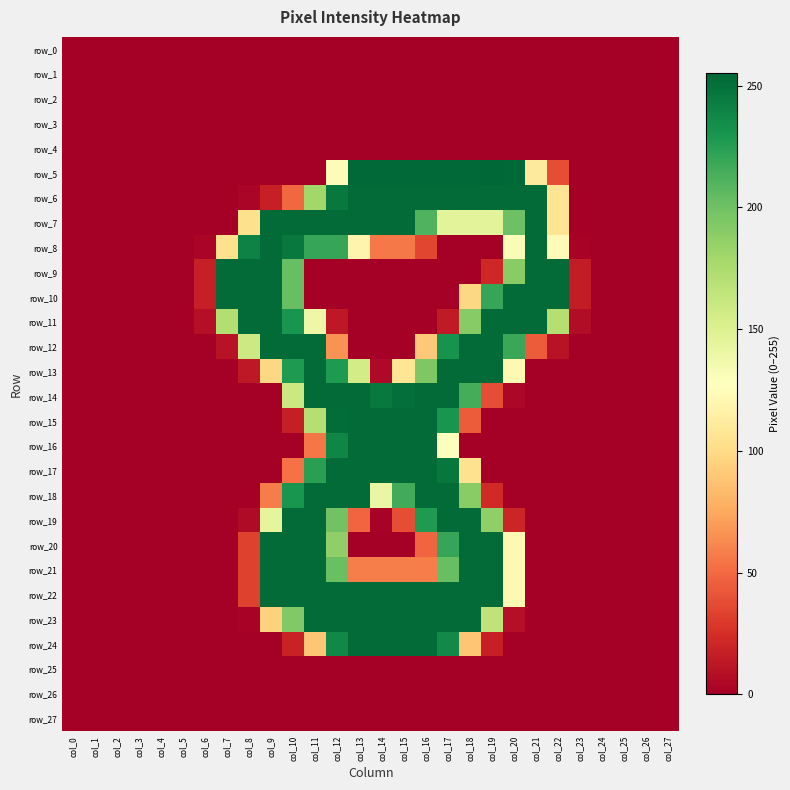

Reading left to right, extract all data points from this chart.

row_0: col_0=0	col_1=0	col_2=0	col_3=0	col_4=0	col_5=0	col_6=0	col_7=0	col_8=0	col_9=0	col_10=0	col_11=0	col_12=0	col_13=0	col_14=0	col_15=0	col_16=0	col_17=0	col_18=0	col_19=0	col_20=0	col_21=0	col_22=0	col_23=0	col_24=0	col_25=0	col_26=0	col_27=0
row_1: col_0=0	col_1=0	col_2=0	col_3=0	col_4=0	col_5=0	col_6=0	col_7=0	col_8=0	col_9=0	col_10=0	col_11=0	col_12=0	col_13=0	col_14=0	col_15=0	col_16=0	col_17=0	col_18=0	col_19=0	col_20=0	col_21=0	col_22=0	col_23=0	col_24=0	col_25=0	col_26=0	col_27=0
row_2: col_0=0	col_1=0	col_2=0	col_3=0	col_4=0	col_5=0	col_6=0	col_7=0	col_8=0	col_9=0	col_10=0	col_11=0	col_12=0	col_13=0	col_14=0	col_15=0	col_16=0	col_17=0	col_18=0	col_19=0	col_20=0	col_21=0	col_22=0	col_23=0	col_24=0	col_25=0	col_26=0	col_27=0
row_3: col_0=0	col_1=0	col_2=0	col_3=0	col_4=0	col_5=0	col_6=0	col_7=0	col_8=0	col_9=0	col_10=0	col_11=0	col_12=0	col_13=0	col_14=0	col_15=0	col_16=0	col_17=0	col_18=0	col_19=0	col_20=0	col_21=0	col_22=0	col_23=0	col_24=0	col_25=0	col_26=0	col_27=0
row_4: col_0=0	col_1=0	col_2=0	col_3=0	col_4=0	col_5=0	col_6=0	col_7=0	col_8=0	col_9=0	col_10=0	col_11=0	col_12=0	col_13=0	col_14=0	col_15=0	col_16=0	col_17=0	col_18=0	col_19=0	col_20=0	col_21=0	col_22=0	col_23=0	col_24=0	col_25=0	col_26=0	col_27=0
row_5: col_0=0	col_1=0	col_2=0	col_3=0	col_4=0	col_5=0	col_6=0	col_7=0	col_8=0	col_9=0	col_10=0	col_11=0	col_12=125	col_13=254	col_14=254	col_15=254	col_16=254	col_17=254	col_18=254	col_19=255	col_20=254	col_21=111	col_22=38	col_23=0	col_24=0	col_25=0	col_26=0	col_27=0
row_6: col_0=0	col_1=0	col_2=0	col_3=0	col_4=0	col_5=0	col_6=0	col_7=0	col_8=3	col_9=17	col_10=49	col_11=180	col_12=246	col_13=253	col_14=253	col_15=253	col_16=253	col_17=253	col_18=253	col_19=253	col_20=253	col_21=253	col_22=106	col_23=0	col_24=0	col_25=0	col_26=0	col_27=0
row_7: col_0=0	col_1=0	col_2=0	col_3=0	col_4=0	col_5=0	col_6=0	col_7=0	col_8=103	col_9=253	col_10=253	col_11=253	col_12=253	col_13=253	col_14=253	col_15=253	col_16=211	col_17=146	col_18=146	col_19=146	col_20=201	col_21=253	col_22=106	col_23=0	col_24=0	col_25=0	col_26=0	col_27=0
row_8: col_0=0	col_1=0	col_2=0	col_3=0	col_4=0	col_5=0	col_6=3	col_7=103	col_8=241	col_9=253	col_10=246	col_11=220	col_12=220	col_13=119	col_14=56	col_15=56	col_16=35	col_17=0	col_18=0	col_19=0	col_20=131	col_21=253	col_22=125	col_23=2	col_24=0	col_25=0	col_26=0	col_27=0
row_9: col_0=0	col_1=0	col_2=0	col_3=0	col_4=0	col_5=0	col_6=17	col_7=253	col_8=253	col_9=253	col_10=203	col_11=0	col_12=0	col_13=0	col_14=0	col_15=0	col_16=0	col_17=0	col_18=0	col_19=21	col_20=190	col_21=253	col_22=253	col_23=15	col_24=0	col_25=0	col_26=0	col_27=0
row_10: col_0=0	col_1=0	col_2=0	col_3=0	col_4=0	col_5=0	col_6=17	col_7=253	col_8=253	col_9=253	col_10=203	col_11=0	col_12=0	col_13=0	col_14=0	col_15=0	col_16=0	col_17=0	col_18=98	col_19=220	col_20=253	col_21=253	col_22=253	col_23=15	col_24=0	col_25=0	col_26=0	col_27=0
row_11: col_0=0	col_1=0	col_2=0	col_3=0	col_4=0	col_5=0	col_6=8	col_7=172	col_8=253	col_9=253	col_10=231	col_11=139	col_12=13	col_13=0	col_14=0	col_15=0	col_16=0	col_17=14	col_18=191	col_19=253	col_20=253	col_21=253	col_22=171	col_23=7	col_24=0	col_25=0	col_26=0	col_27=0
row_12: col_0=0	col_1=0	col_2=0	col_3=0	col_4=0	col_5=0	col_6=0	col_7=10	col_8=159	col_9=253	col_10=253	col_11=253	col_12=66	col_13=0	col_14=0	col_15=0	col_16=90	col_17=232	col_18=253	col_19=253	col_20=219	col_21=44	col_22=10	col_23=0	col_24=0	col_25=0	col_26=0	col_27=0
row_13: col_0=0	col_1=0	col_2=0	col_3=0	col_4=0	col_5=0	col_6=0	col_7=0	col_8=13	col_9=98	col_10=228	col_11=253	col_12=228	col_13=156	col_14=5	col_15=107	col_16=194	col_17=253	col_18=253	col_19=253	col_20=122	col_21=0	col_22=0	col_23=0	col_24=0	col_25=0	col_26=0	col_27=0
row_14: col_0=0	col_1=0	col_2=0	col_3=0	col_4=0	col_5=0	col_6=0	col_7=0	col_8=0	col_9=0	col_10=160	col_11=253	col_12=253	col_13=253	col_14=246	col_15=251	col_16=253	col_17=253	col_18=215	col_19=38	col_20=4	col_21=0	col_22=0	col_23=0	col_24=0	col_25=0	col_26=0	col_27=0
row_15: col_0=0	col_1=0	col_2=0	col_3=0	col_4=0	col_5=0	col_6=0	col_7=0	col_8=0	col_9=0	col_10=16	col_11=171	col_12=252	col_13=253	col_14=253	col_15=253	col_16=253	col_17=231	col_18=44	col_19=0	col_20=0	col_21=0	col_22=0	col_23=0	col_24=0	col_25=0	col_26=0	col_27=0
row_16: col_0=0	col_1=0	col_2=0	col_3=0	col_4=0	col_5=0	col_6=0	col_7=0	col_8=0	col_9=0	col_10=0	col_11=55	col_12=239	col_13=253	col_14=253	col_15=253	col_16=253	col_17=128	col_18=0	col_19=0	col_20=0	col_21=0	col_22=0	col_23=0	col_24=0	col_25=0	col_26=0	col_27=0
row_17: col_0=0	col_1=0	col_2=0	col_3=0	col_4=0	col_5=0	col_6=0	col_7=0	col_8=0	col_9=0	col_10=53	col_11=224	col_12=253	col_13=253	col_14=253	col_15=253	col_16=253	col_17=247	col_18=104	col_19=0	col_20=0	col_21=0	col_22=0	col_23=0	col_24=0	col_25=0	col_26=0	col_27=0
row_18: col_0=0	col_1=0	col_2=0	col_3=0	col_4=0	col_5=0	col_6=0	col_7=0	col_8=0	col_9=57	col_10=231	col_11=253	col_12=253	col_13=253	col_14=141	col_15=216	col_16=253	col_17=253	col_18=190	col_19=22	col_20=0	col_21=0	col_22=0	col_23=0	col_24=0	col_25=0	col_26=0	col_27=0
row_19: col_0=0	col_1=0	col_2=0	col_3=0	col_4=0	col_5=0	col_6=0	col_7=0	col_8=6	col_9=144	col_10=253	col_11=253	col_12=199	col_13=48	col_14=2	col_15=38	col_16=228	col_17=253	col_18=253	col_19=187	col_20=20	col_21=0	col_22=0	col_23=0	col_24=0	col_25=0	col_26=0	col_27=0
row_20: col_0=0	col_1=0	col_2=0	col_3=0	col_4=0	col_5=0	col_6=0	col_7=0	col_8=33	col_9=253	col_10=253	col_11=253	col_12=187	col_13=0	col_14=0	col_15=0	col_16=48	col_17=220	col_18=253	col_19=253	col_20=122	col_21=0	col_22=0	col_23=0	col_24=0	col_25=0	col_26=0	col_27=0
row_21: col_0=0	col_1=0	col_2=0	col_3=0	col_4=0	col_5=0	col_6=0	col_7=0	col_8=33	col_9=253	col_10=253	col_11=253	col_12=202	col_13=58	col_14=58	col_15=58	col_16=58	col_17=203	col_18=253	col_19=253	col_20=122	col_21=0	col_22=0	col_23=0	col_24=0	col_25=0	col_26=0	col_27=0
row_22: col_0=0	col_1=0	col_2=0	col_3=0	col_4=0	col_5=0	col_6=0	col_7=0	col_8=33	col_9=253	col_10=253	col_11=253	col_12=253	col_13=253	col_14=253	col_15=253	col_16=253	col_17=253	col_18=253	col_19=253	col_20=122	col_21=0	col_22=0	col_23=0	col_24=0	col_25=0	col_26=0	col_27=0
row_23: col_0=0	col_1=0	col_2=0	col_3=0	col_4=0	col_5=0	col_6=0	col_7=0	col_8=2	col_9=95	col_10=193	col_11=253	col_12=253	col_13=253	col_14=253	col_15=253	col_16=253	col_17=253	col_18=253	col_19=166	col_20=8	col_21=0	col_22=0	col_23=0	col_24=0	col_25=0	col_26=0	col_27=0
row_24: col_0=0	col_1=0	col_2=0	col_3=0	col_4=0	col_5=0	col_6=0	col_7=0	col_8=0	col_9=0	col_10=18	col_11=89	col_12=238	col_13=253	col_14=253	col_15=253	col_16=253	col_17=237	col_18=89	col_19=17	col_20=0	col_21=0	col_22=0	col_23=0	col_24=0	col_25=0	col_26=0	col_27=0
row_25: col_0=0	col_1=0	col_2=0	col_3=0	col_4=0	col_5=0	col_6=0	col_7=0	col_8=0	col_9=0	col_10=0	col_11=0	col_12=0	col_13=0	col_14=0	col_15=0	col_16=0	col_17=0	col_18=0	col_19=0	col_20=0	col_21=0	col_22=0	col_23=0	col_24=0	col_25=0	col_26=0	col_27=0
row_26: col_0=0	col_1=0	col_2=0	col_3=0	col_4=0	col_5=0	col_6=0	col_7=0	col_8=0	col_9=0	col_10=0	col_11=0	col_12=0	col_13=0	col_14=0	col_15=0	col_16=0	col_17=0	col_18=0	col_19=0	col_20=0	col_21=0	col_22=0	col_23=0	col_24=0	col_25=0	col_26=0	col_27=0
row_27: col_0=0	col_1=0	col_2=0	col_3=0	col_4=0	col_5=0	col_6=0	col_7=0	col_8=0	col_9=0	col_10=0	col_11=0	col_12=0	col_13=0	col_14=0	col_15=0	col_16=0	col_17=0	col_18=0	col_19=0	col_20=0	col_21=0	col_22=0	col_23=0	col_24=0	col_25=0	col_26=0	col_27=0